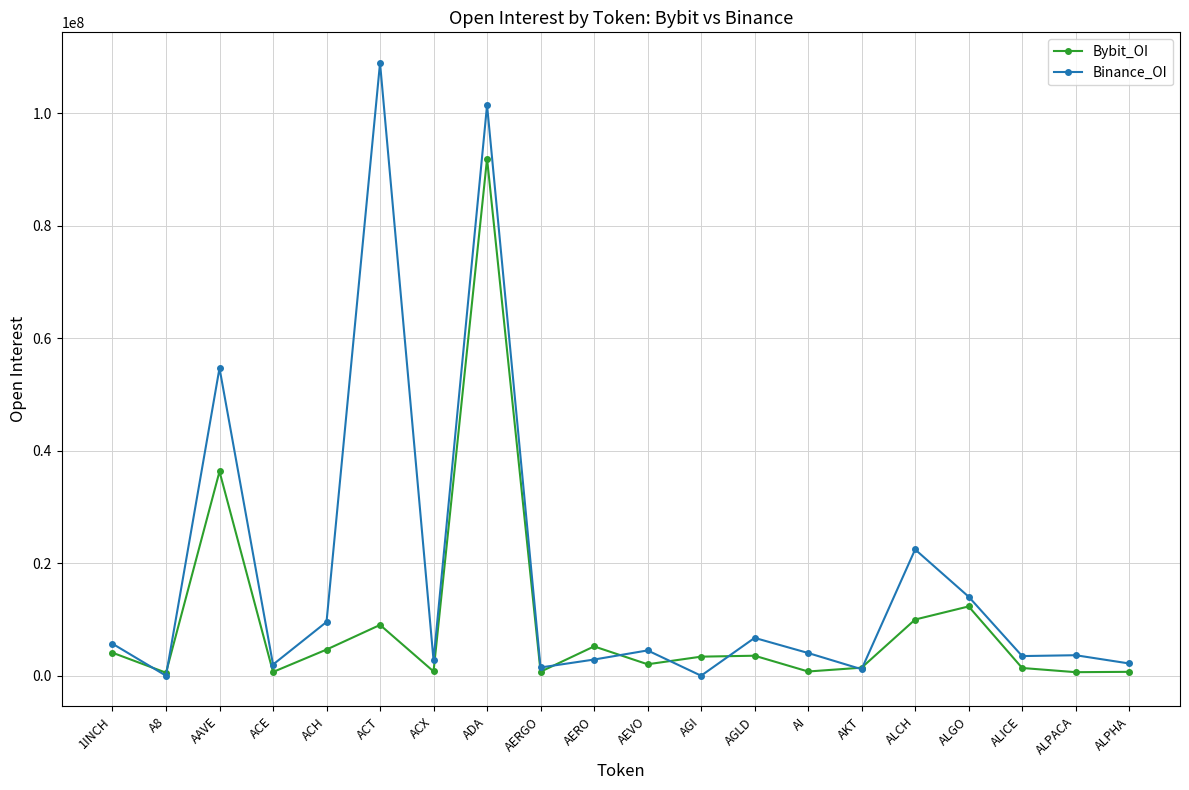

What position from the right is AEVO?

10